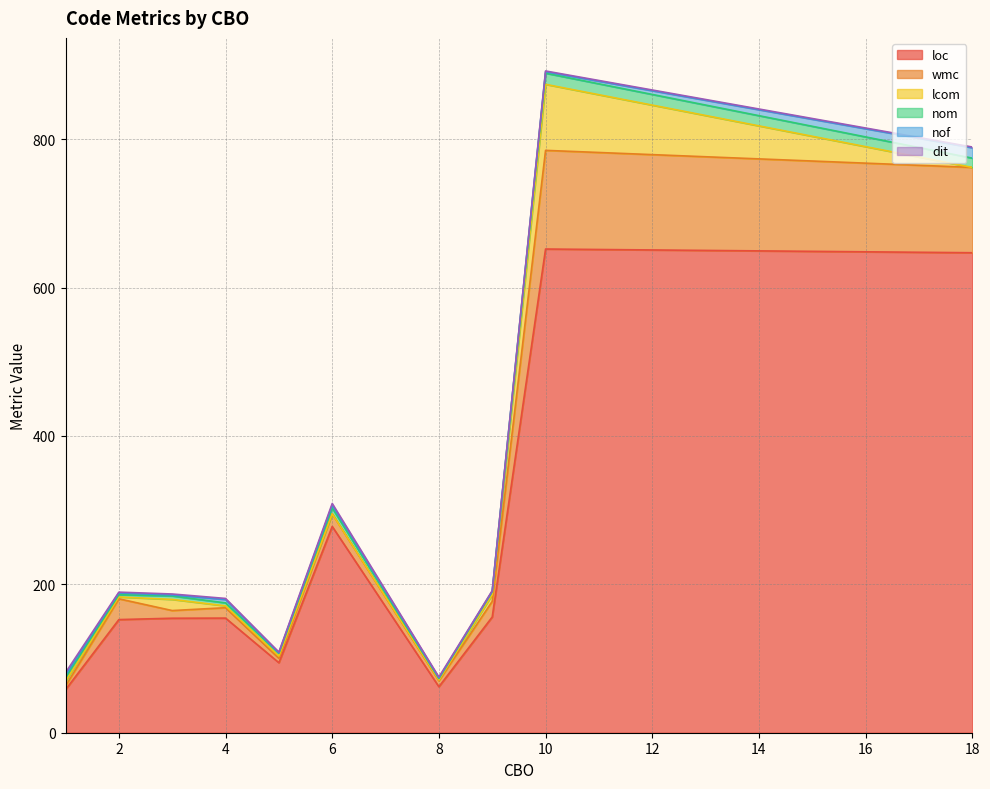

At 18, list the series in order from smallest to largest.

lcom, dit, nom, nof, wmc, loc